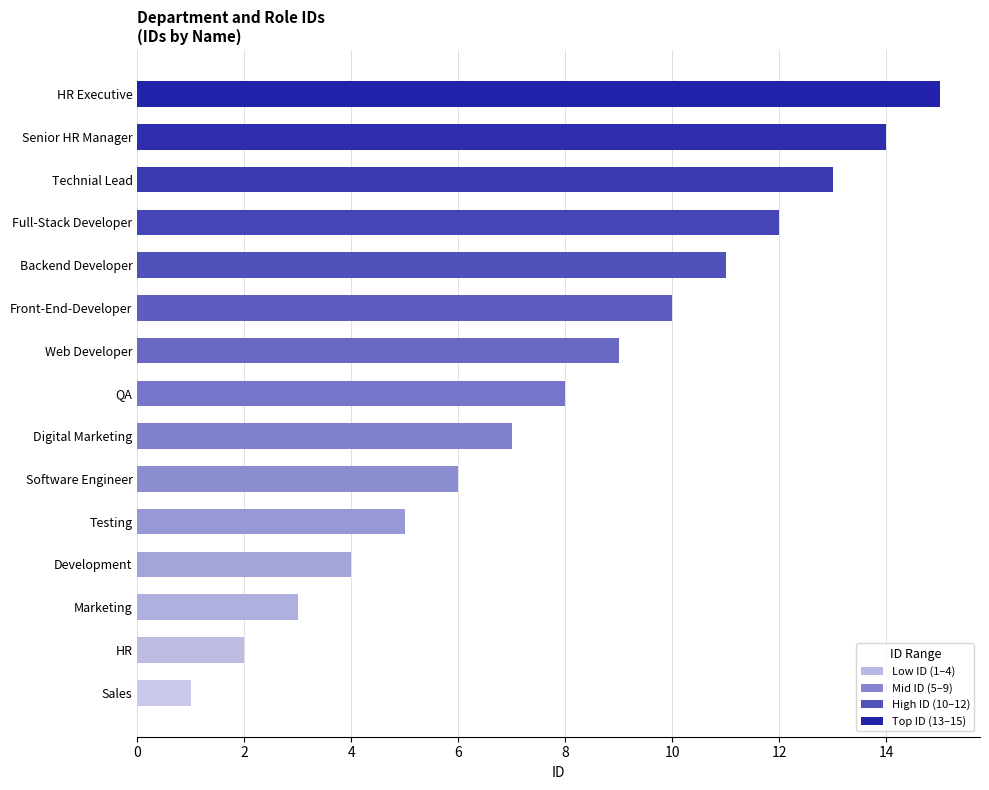

What is the change in value from Software Engineer to Digital Marketing?

+1